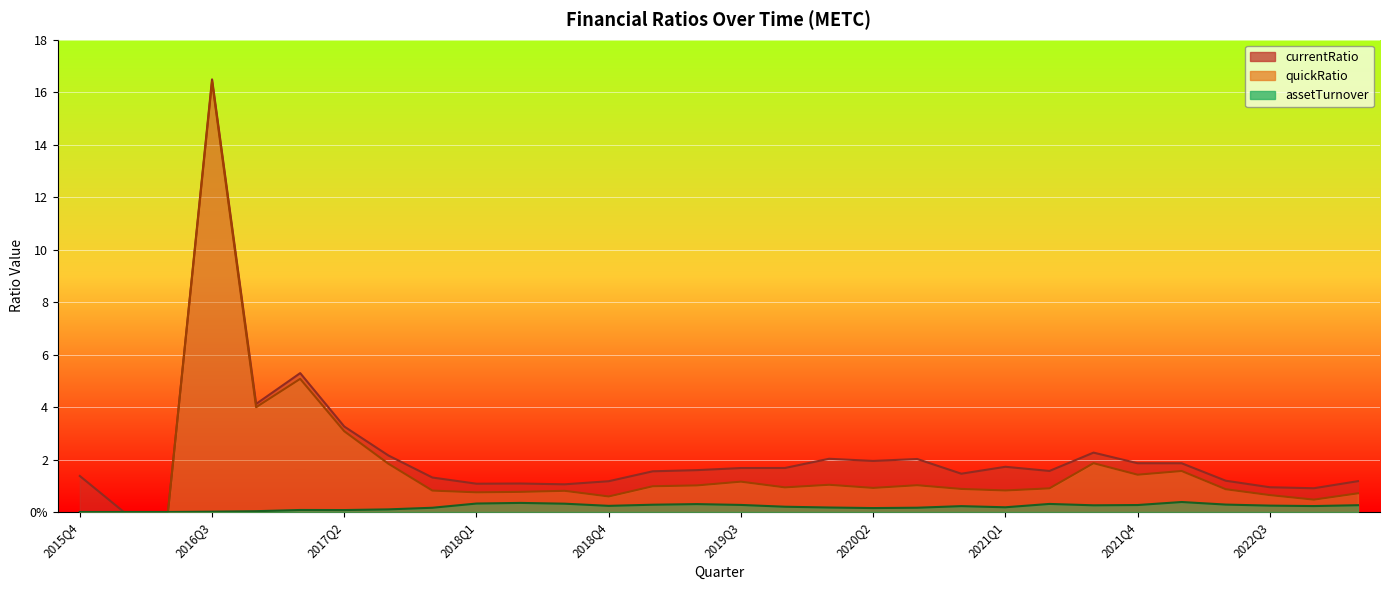

How many interior local valleys does the currentRatio series have?

8